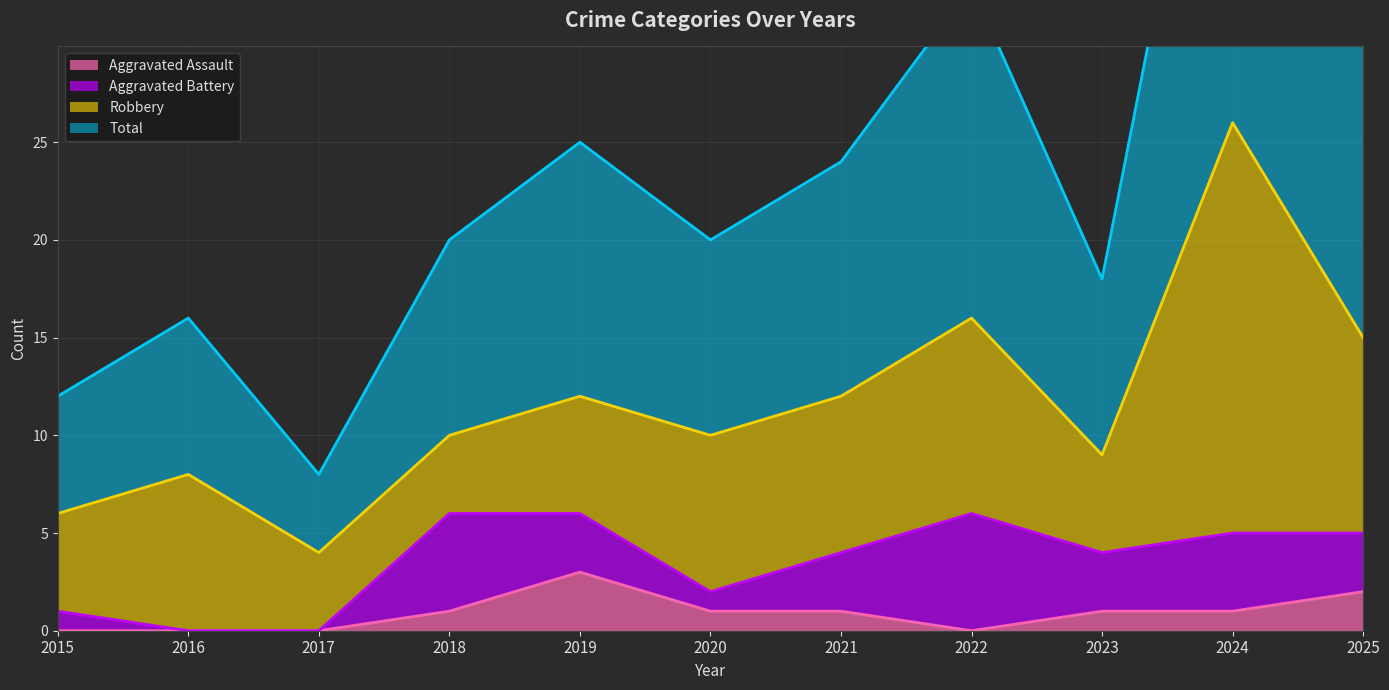

True or false: Total and Aggravated Assault intersect in this chart.

False